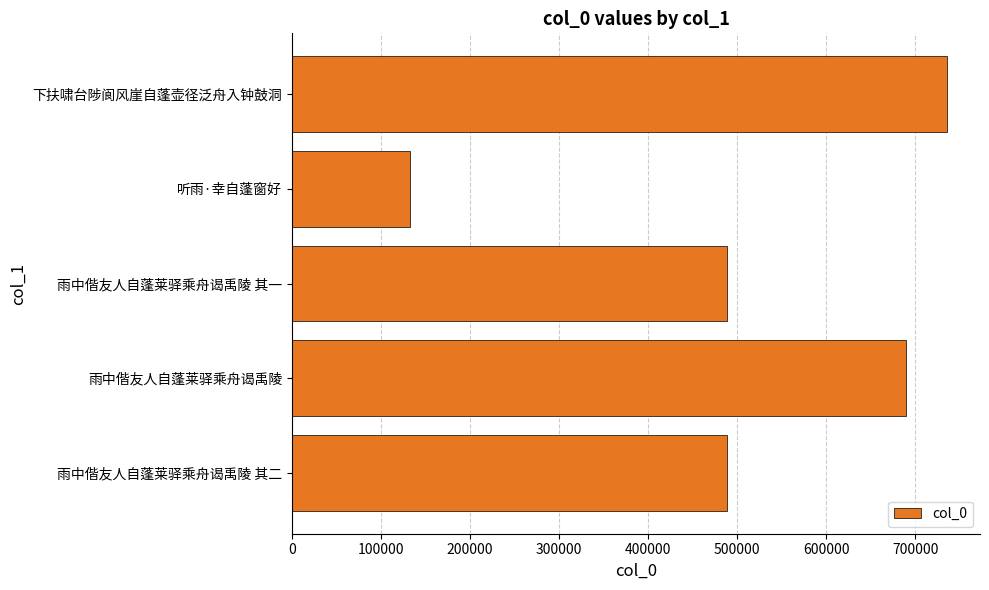

What is the sum of the values at 下扶啸台陟阆风崖自蓬壶径泛舟入钟鼓洞 and 雨中偕友人自蓬莱驿乘舟谒禹陵?

1425071